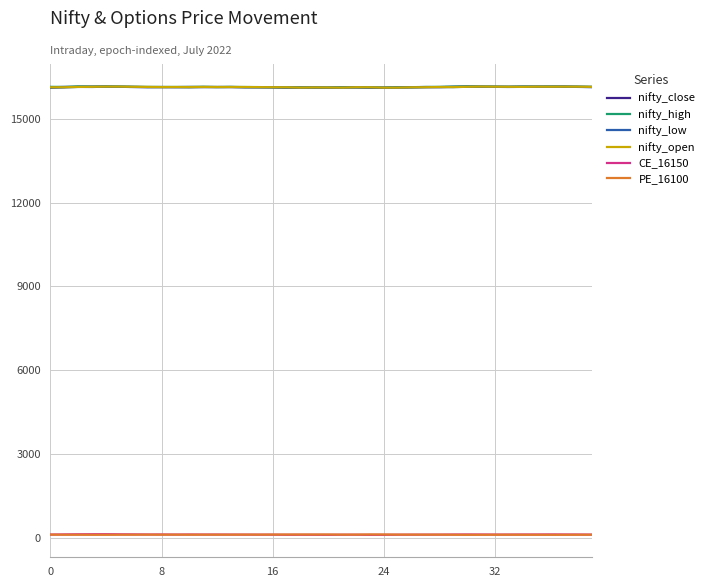

What is the lowest value of the nifty_open series?

16123.1